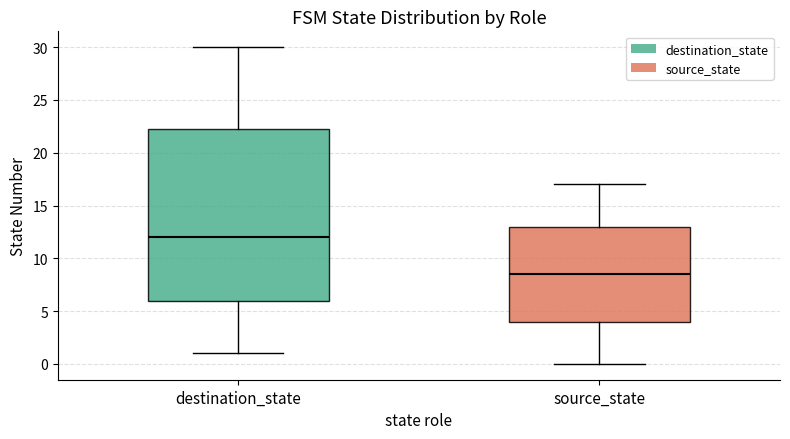

Which box's median line is the highest?

destination_state